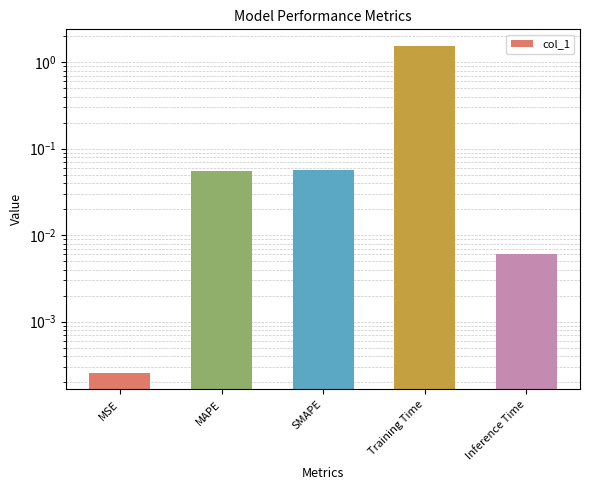

Are the bars grouped side by side (vs. stacked)?

No